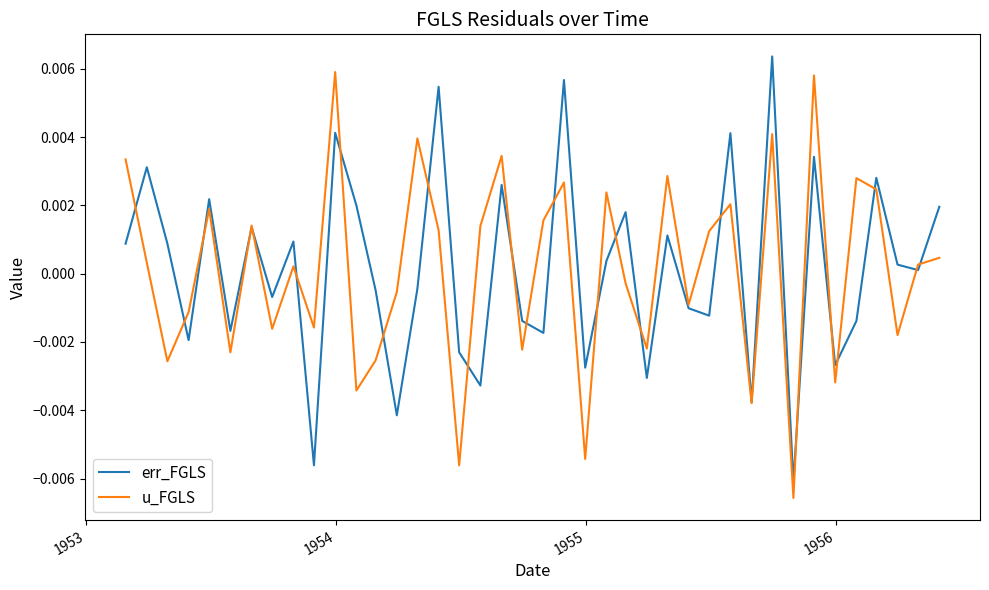

Which series has the widest spread of values?

err_FGLS